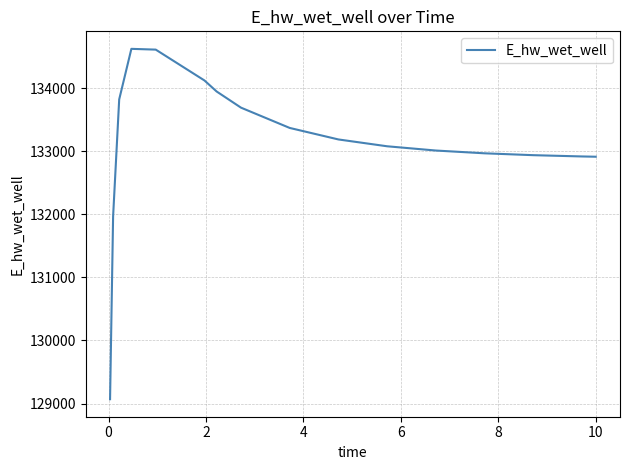

What is the greatest value displayed?

134623.9